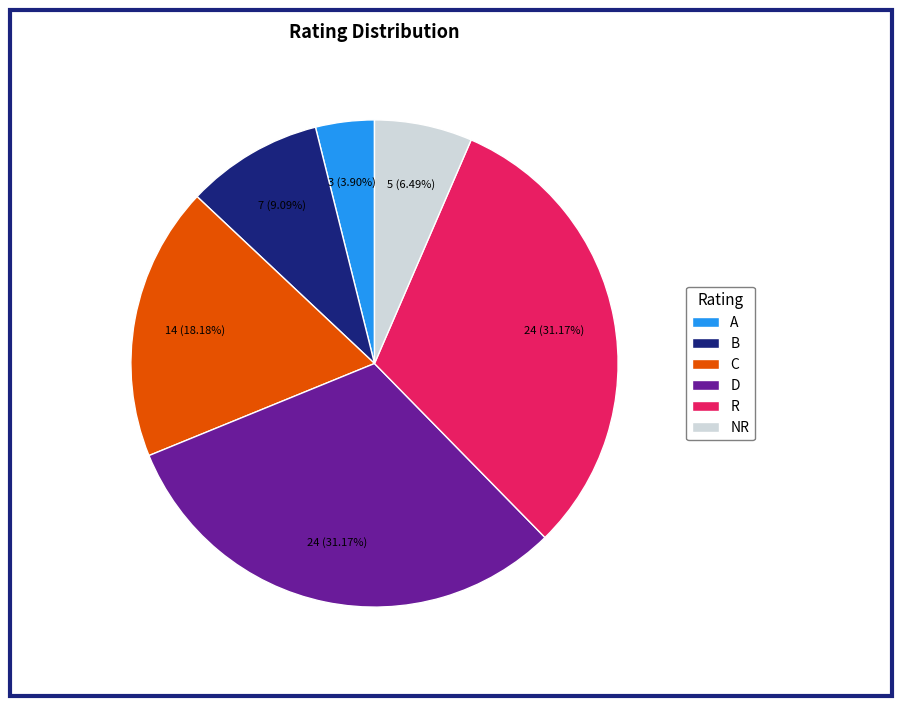

Between A and NR, which is larger?

NR